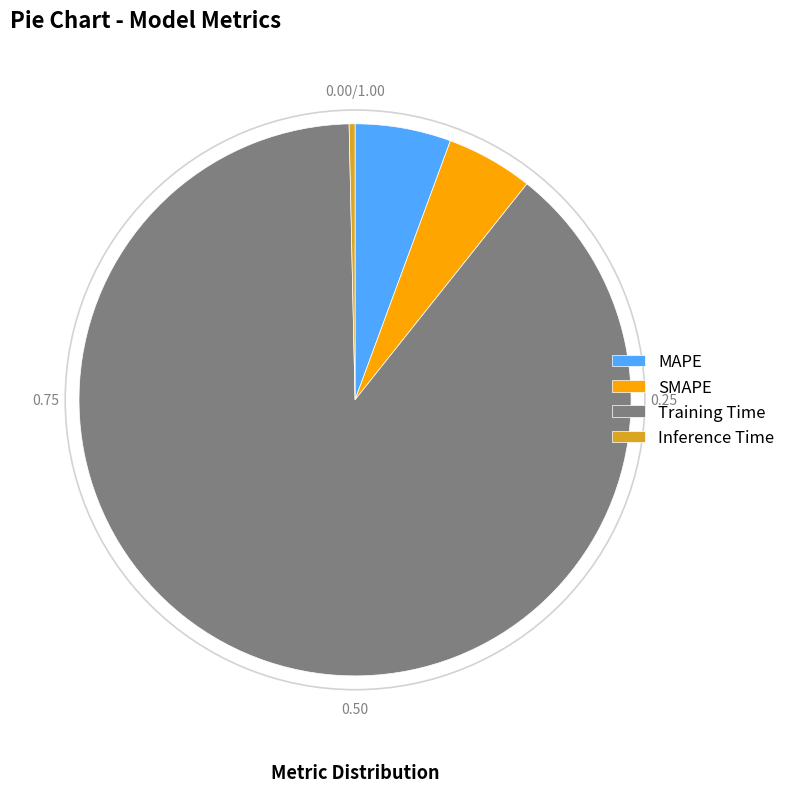

Does Inference Time represent more than half of the total?

No